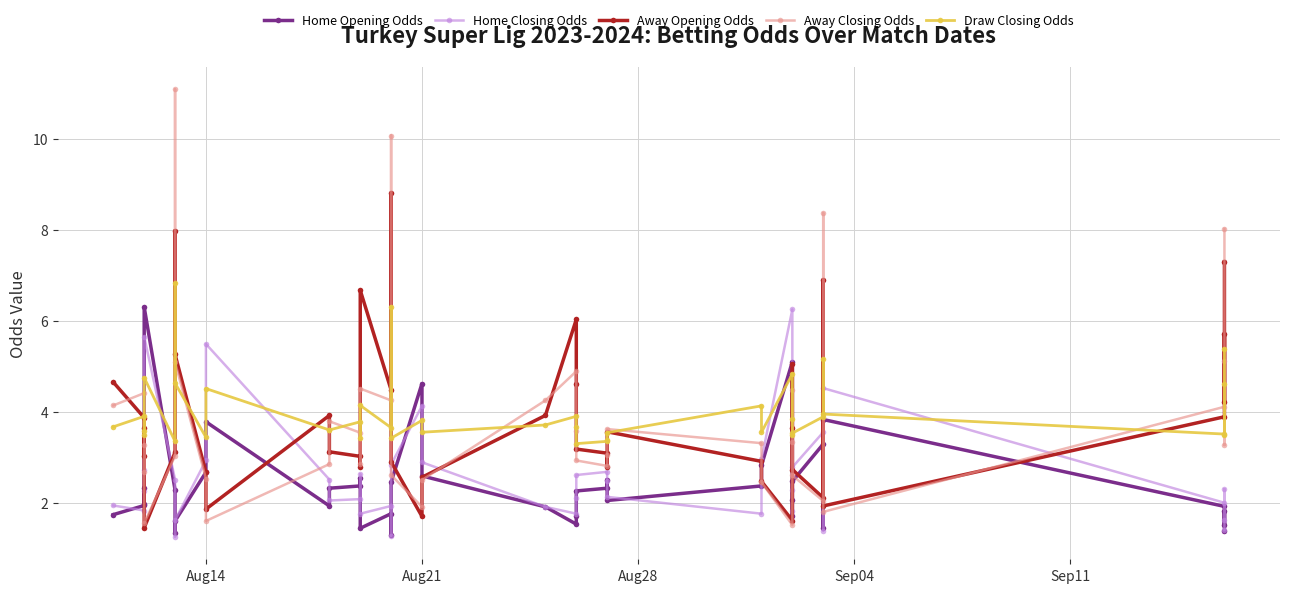

What is the lowest value of the Away Opening Odds series?

1.4